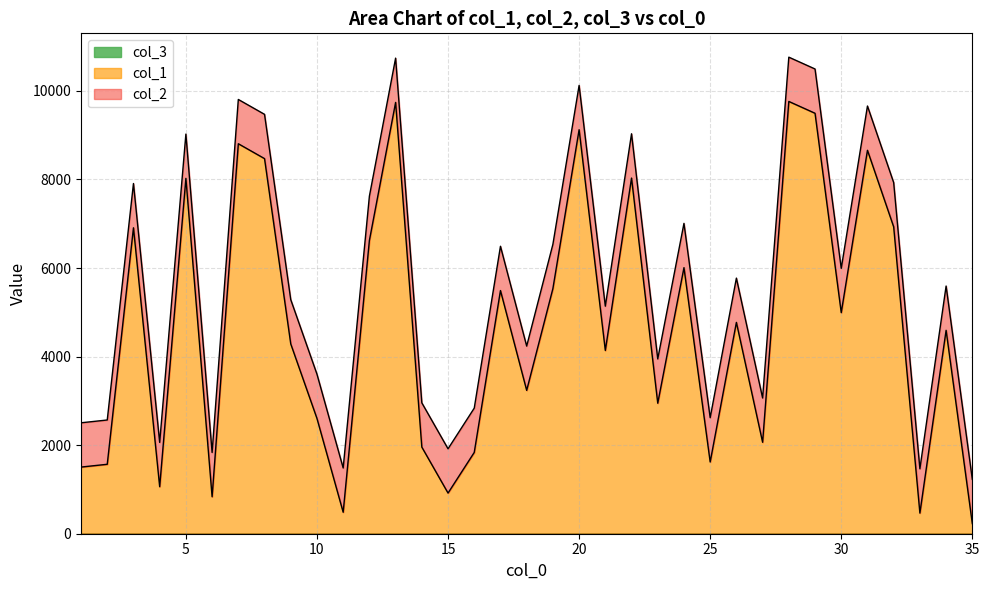

At which label does col_2 first exceed 5593?

3